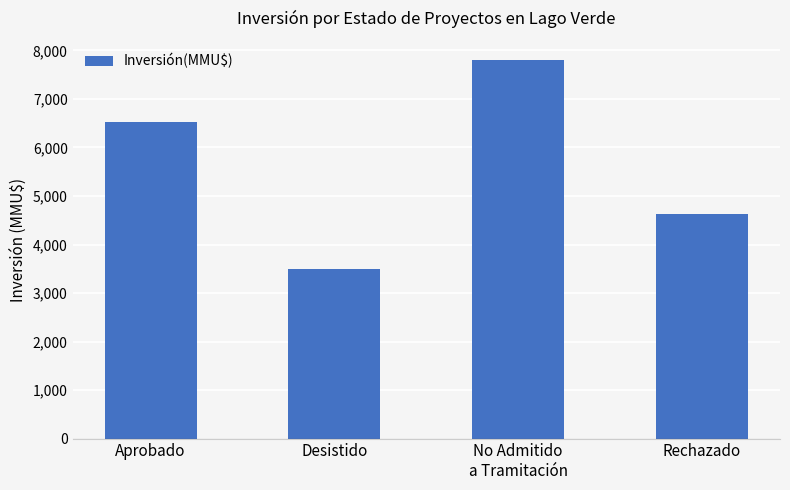

How many distinct data groups are displayed?

1